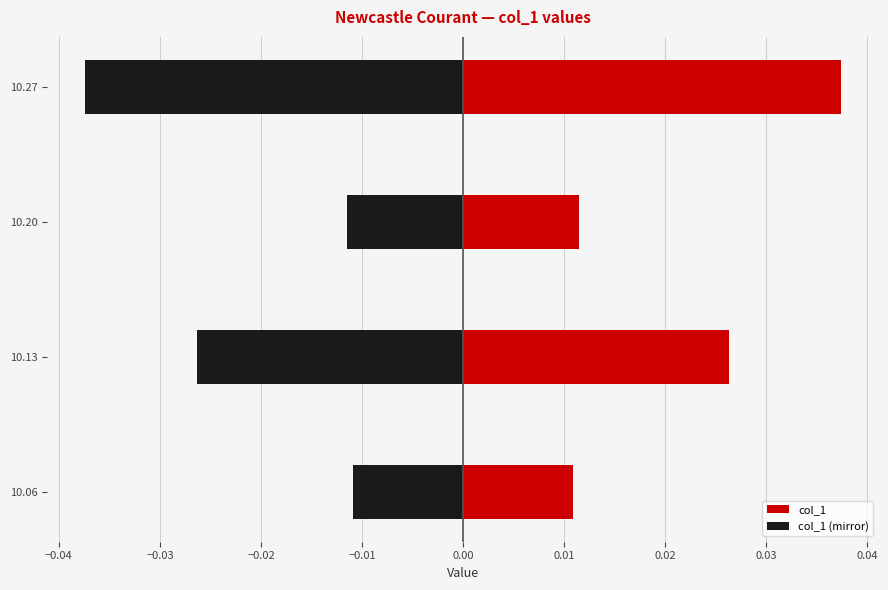

True or false: col_1 (mirror) has a value of -0.0 at 10.06.

False